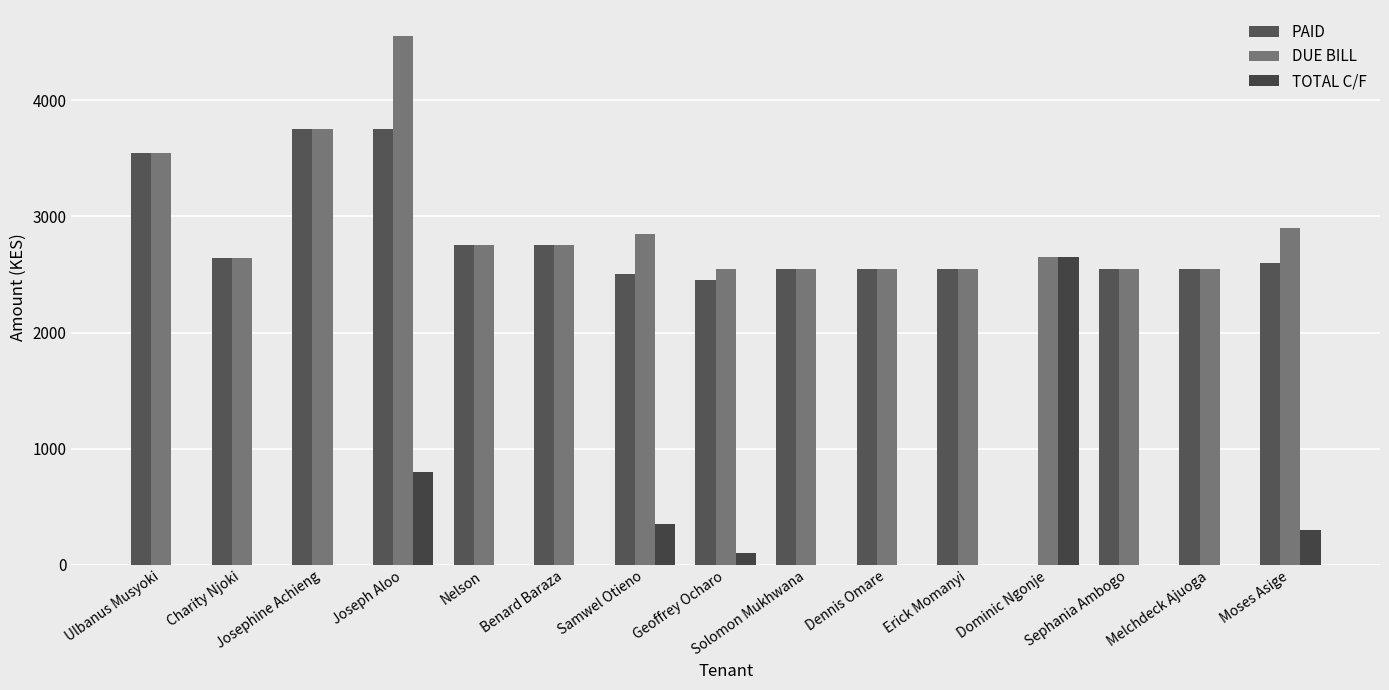

The value of DUE BILL at Moses Asige is 2900. True or false?

True